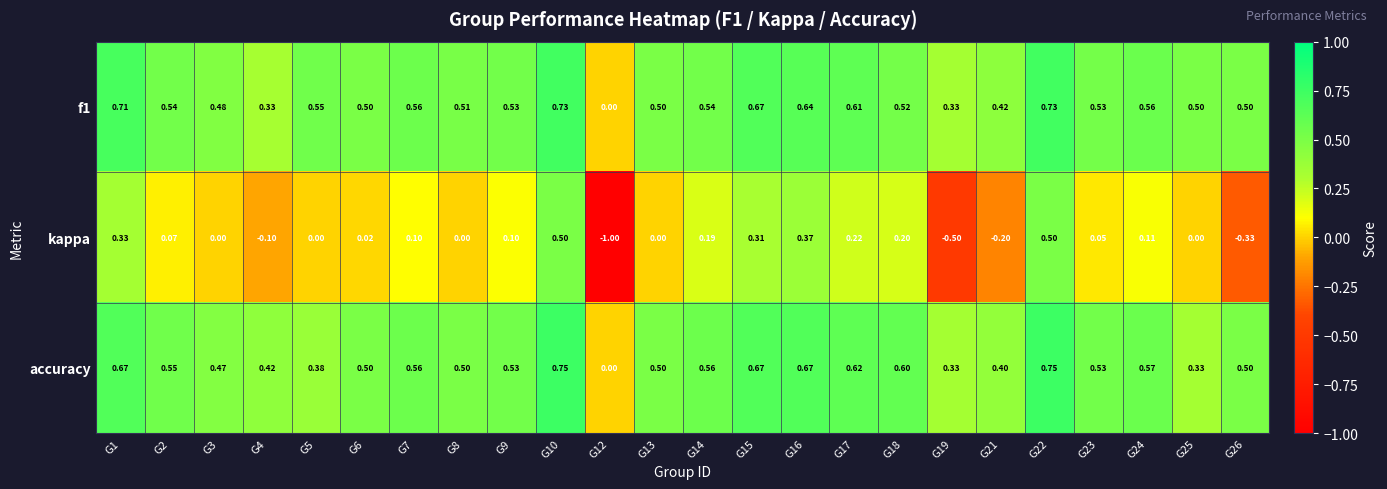

Is the value of f1 at G2 greater than the value of accuracy at G18?

No